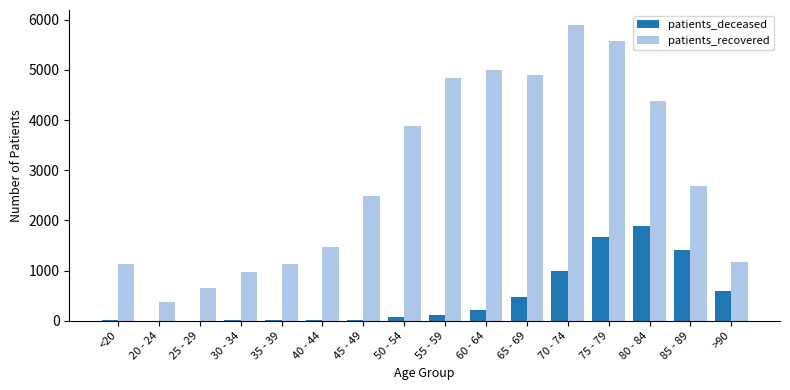

Which series has the widest spread of values?

patients_recovered